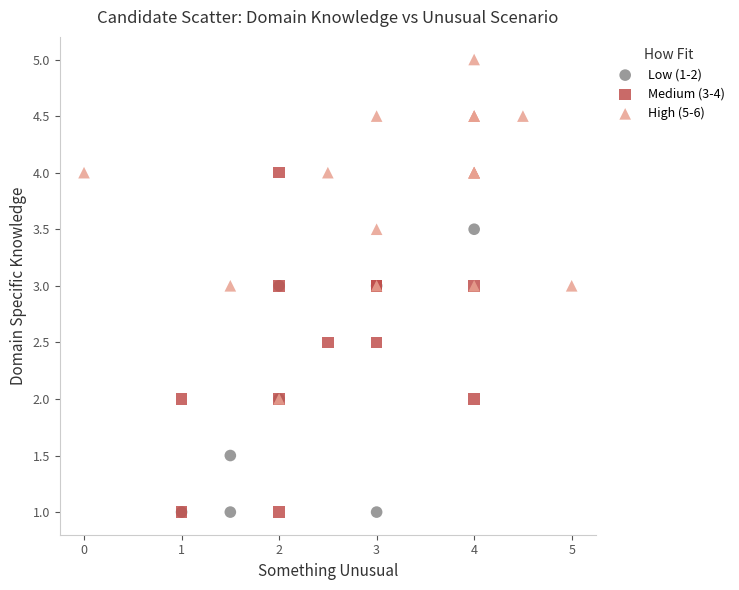

Which series reaches the maximum Y coordinate?

High (5-6)